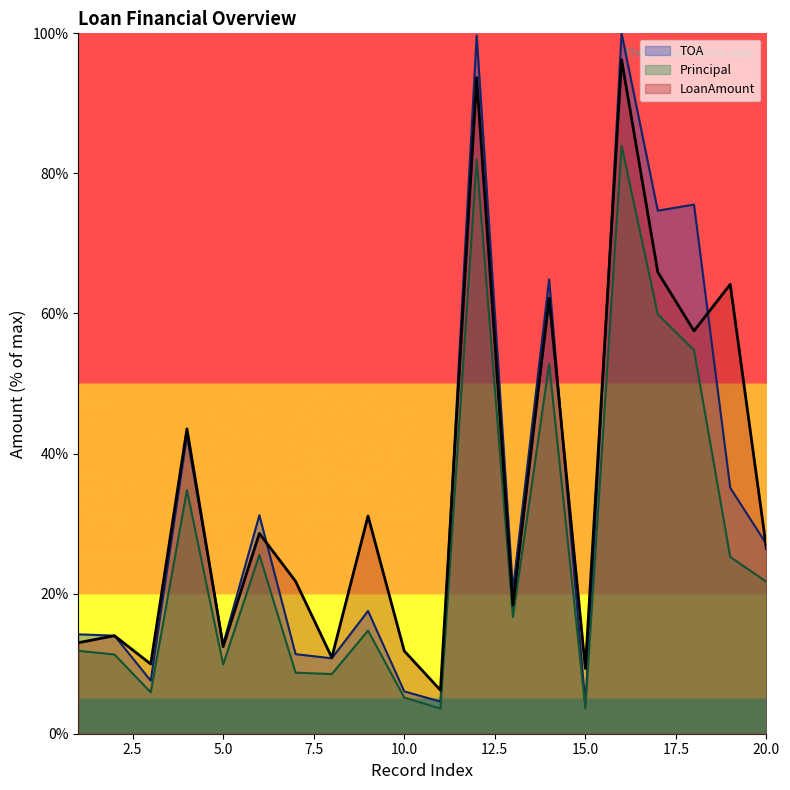

What is the total value across all series at 10.0?

23.0